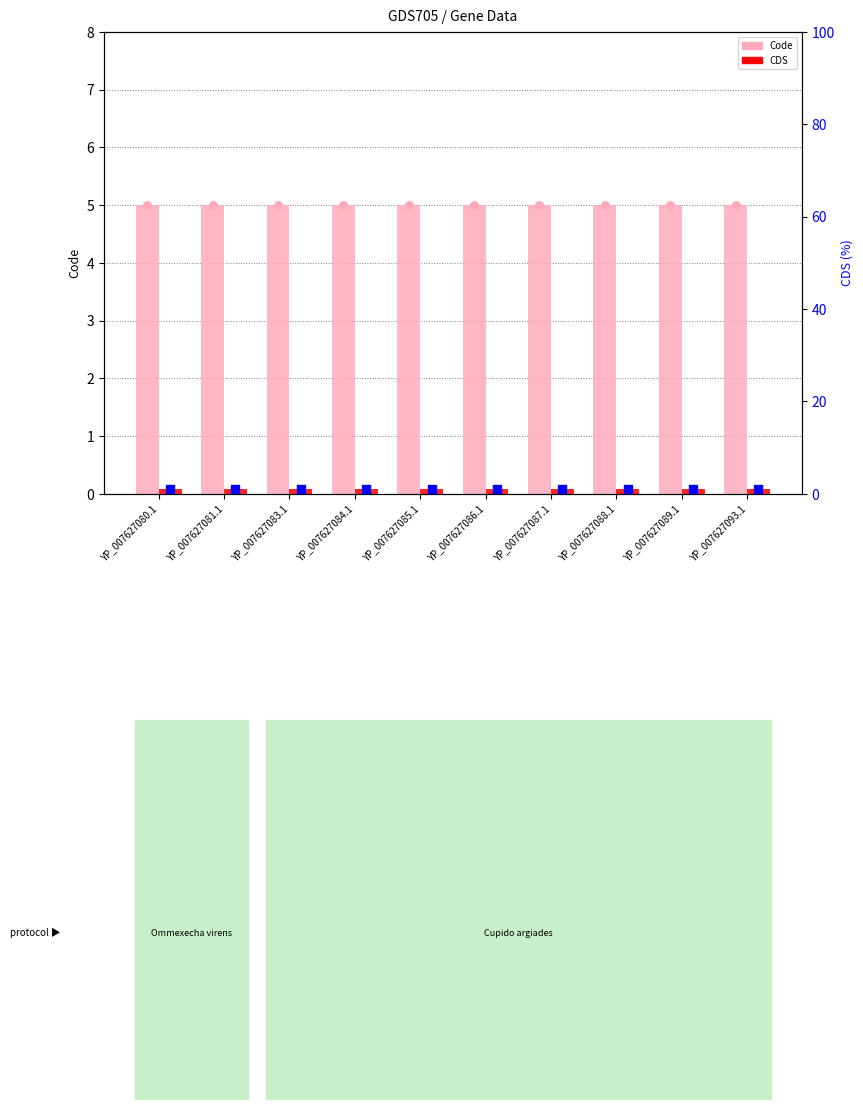

Which series has the widest spread of Y values?

Code